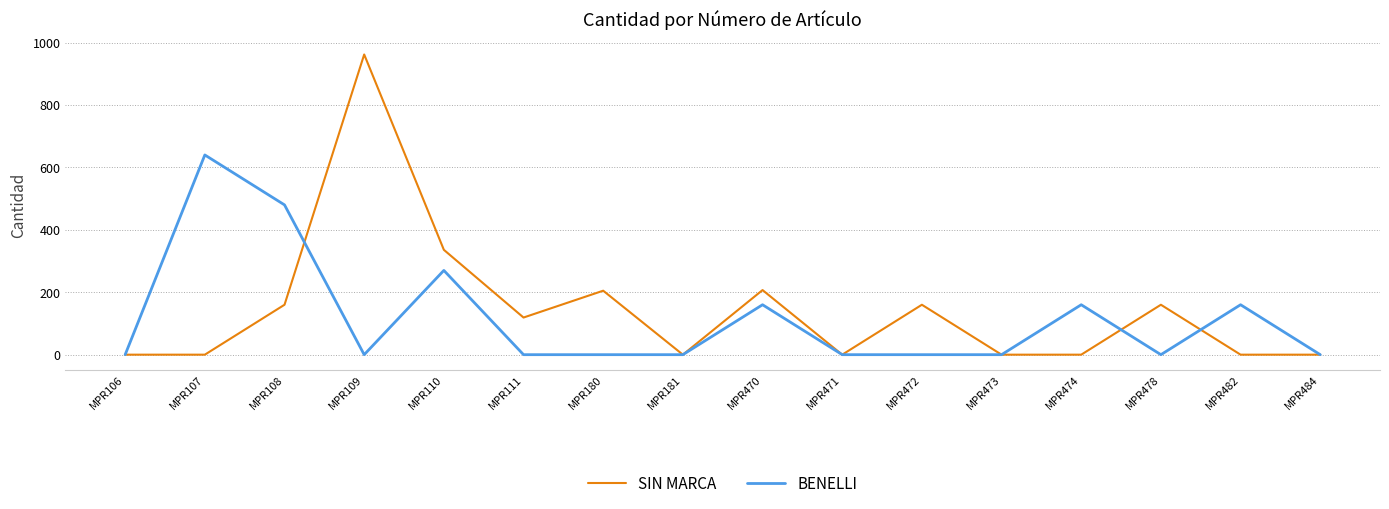

At which category does BENELLI reach its first local peak?

MPR107